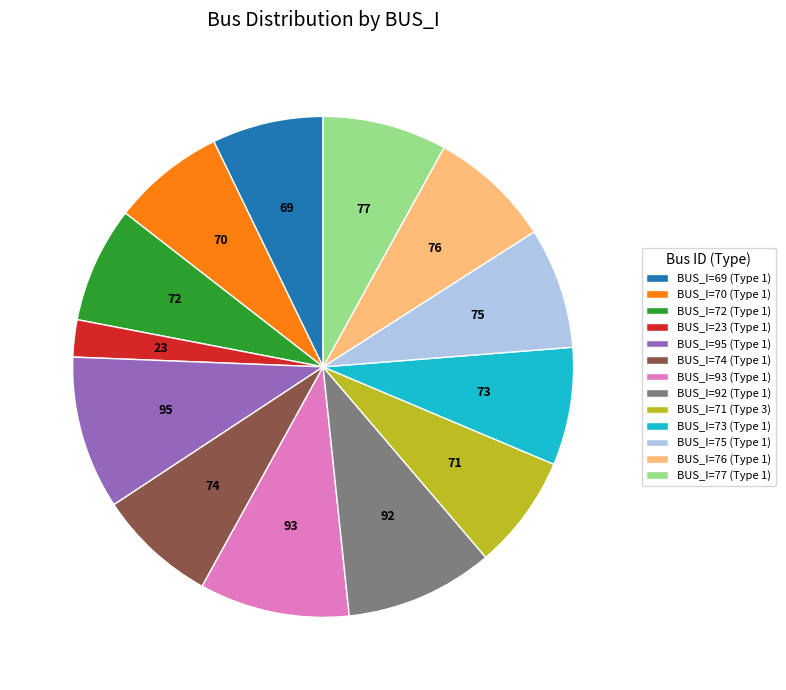

Do BUS_I=72 (Type 1) and BUS_I=74 (Type 1) together represent more than half of the pie?

No